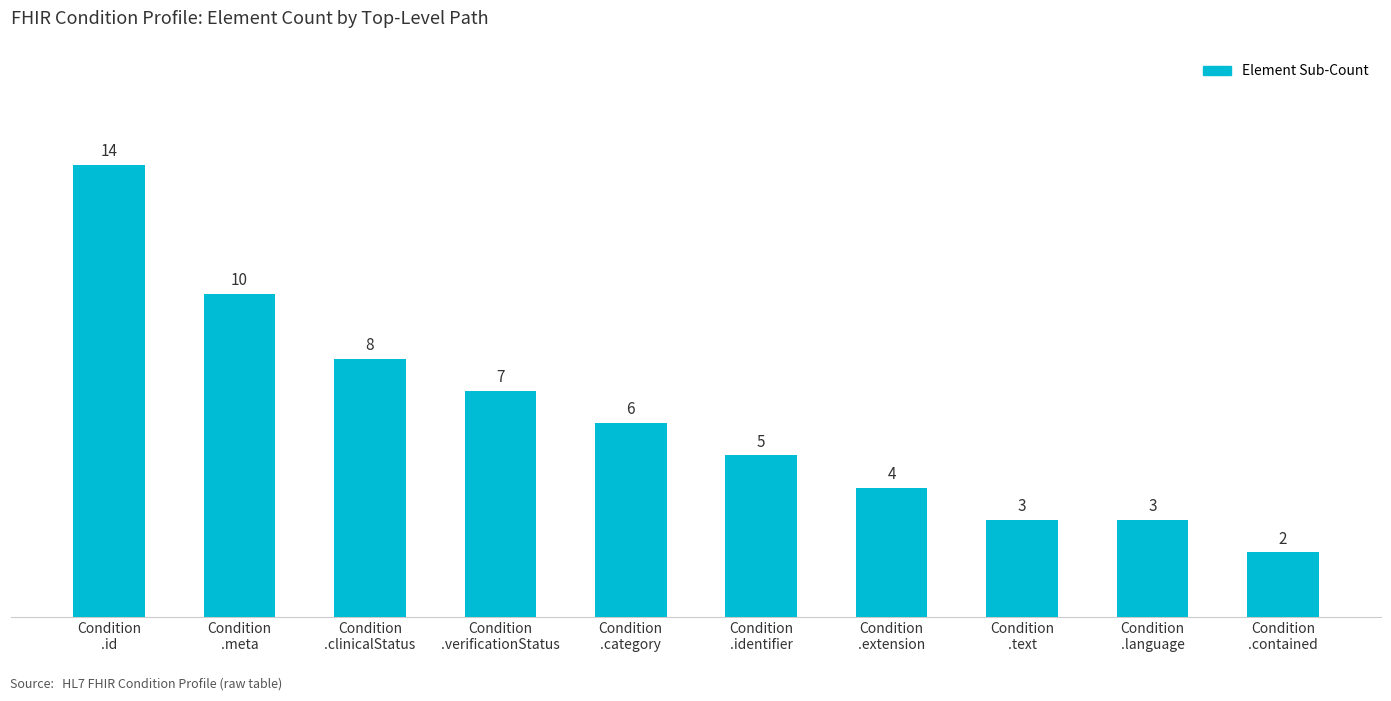

How many data points are less than 6?

5